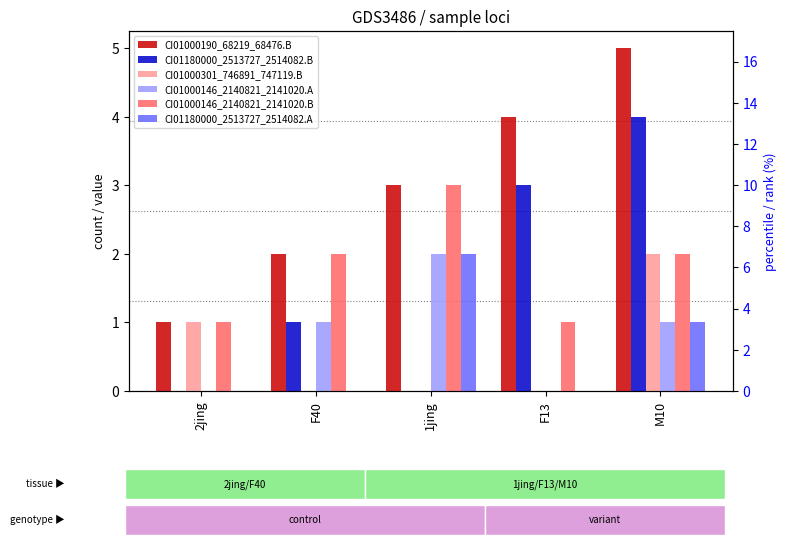

What is the label of the 2nd bar from the left?

F40